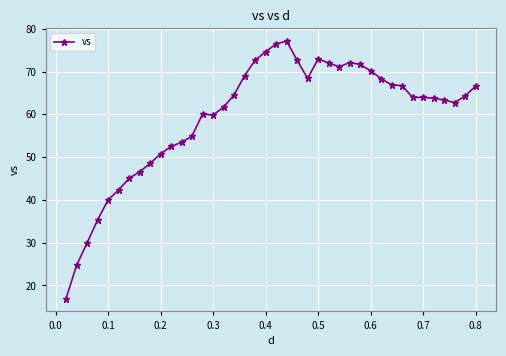

Does the chart display data point markers on the line(s)?

Yes